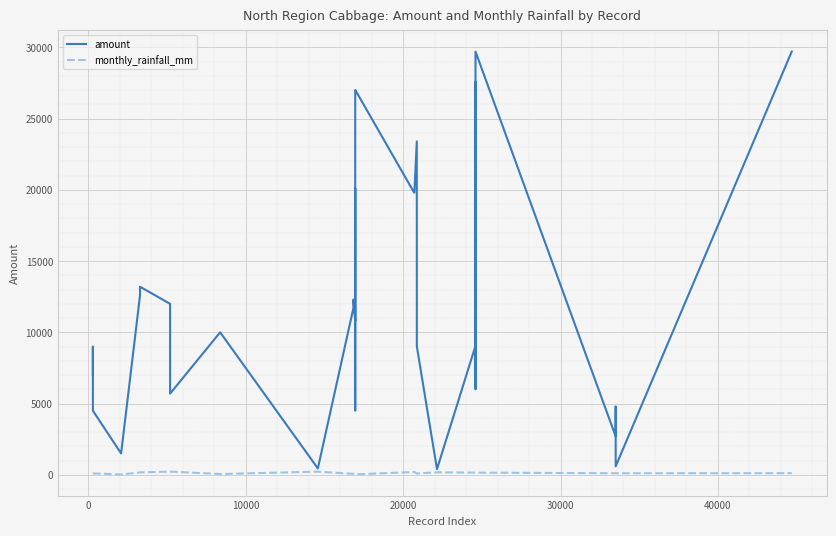

List the series in order of their peak value, lowest first.

monthly_rainfall_mm, amount